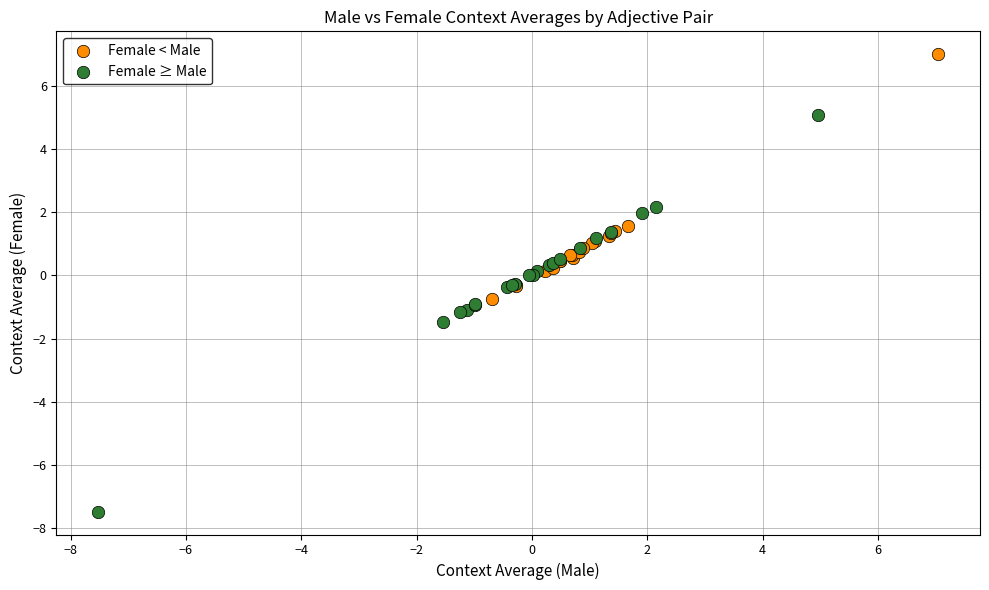

Which series reaches the minimum Y coordinate?

Female ≥ Male